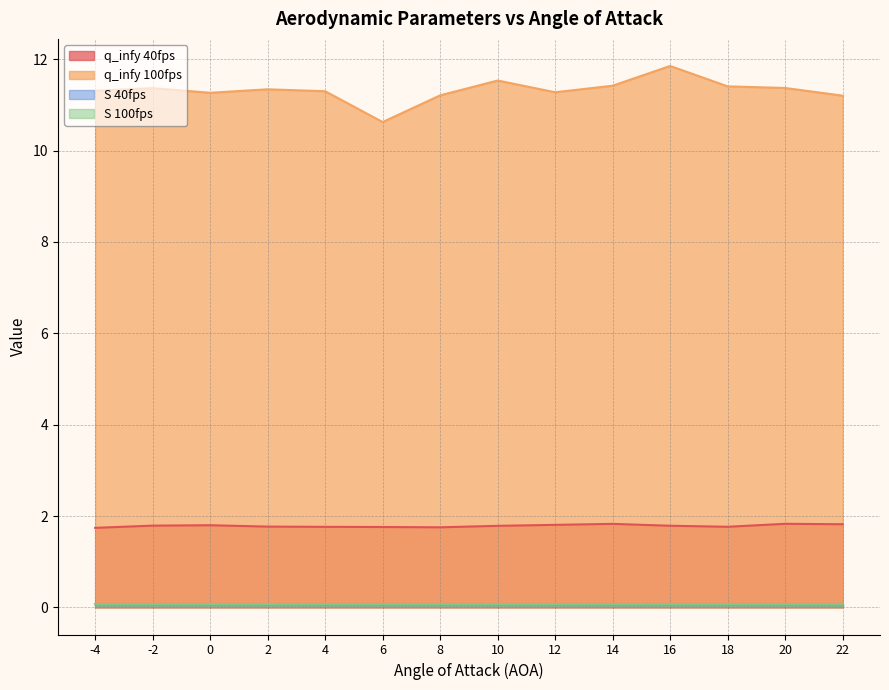

Count the q_infy 100fps values in the range 11 to 12.

13